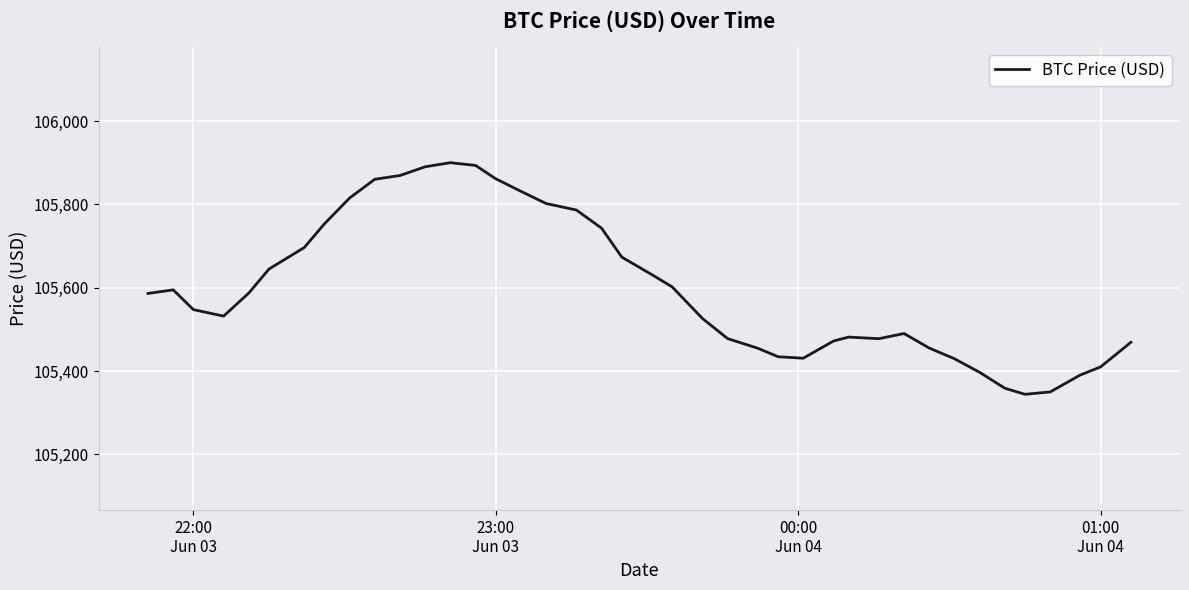

Count the number of data series in this chart.

1